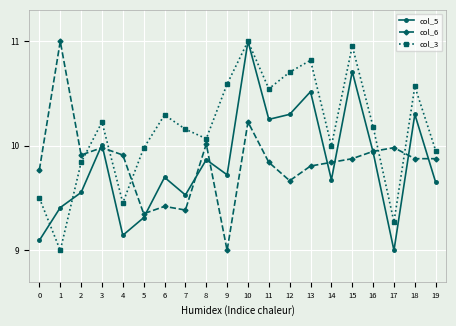

How many interior local peaks does the col_3 series have?

6